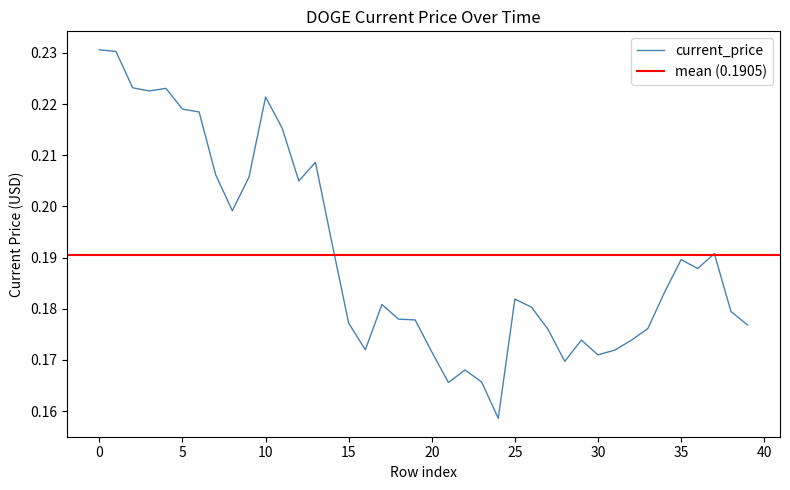

Count the number of data series in this chart.

1